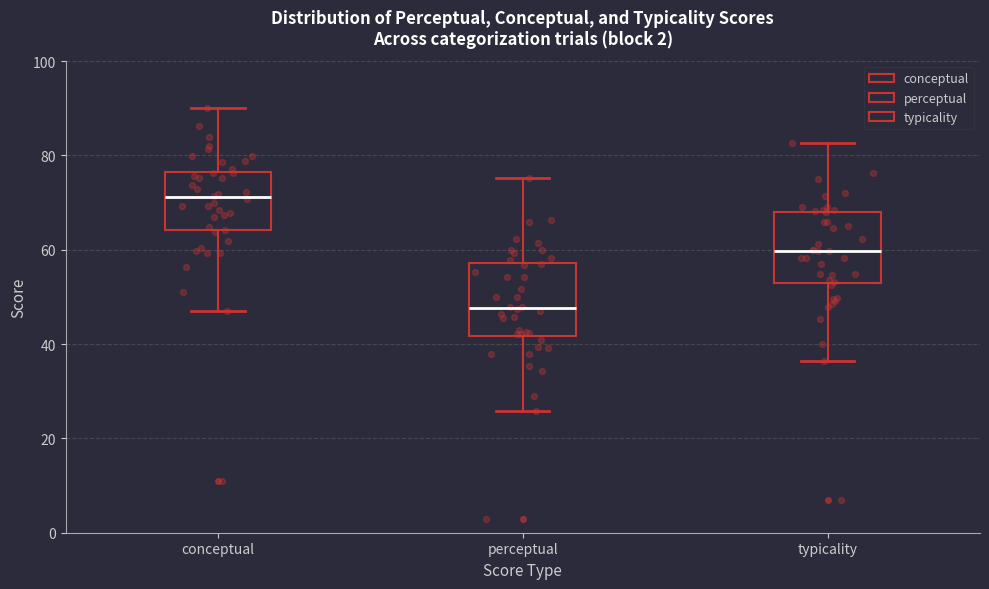

Reading left to right, transcribe this box plot: for each box, give where its median line is, the range the box spans, and where its two whiskers end, as read against the y-axis. The values are not printed on the chart, so give them approximately, as read against the axis.

conceptual: median 72, box 64 to 76, whiskers 48 to 90
perceptual: median 48, box 42 to 58, whiskers 26 to 76
typicality: median 60, box 54 to 68, whiskers 36 to 82